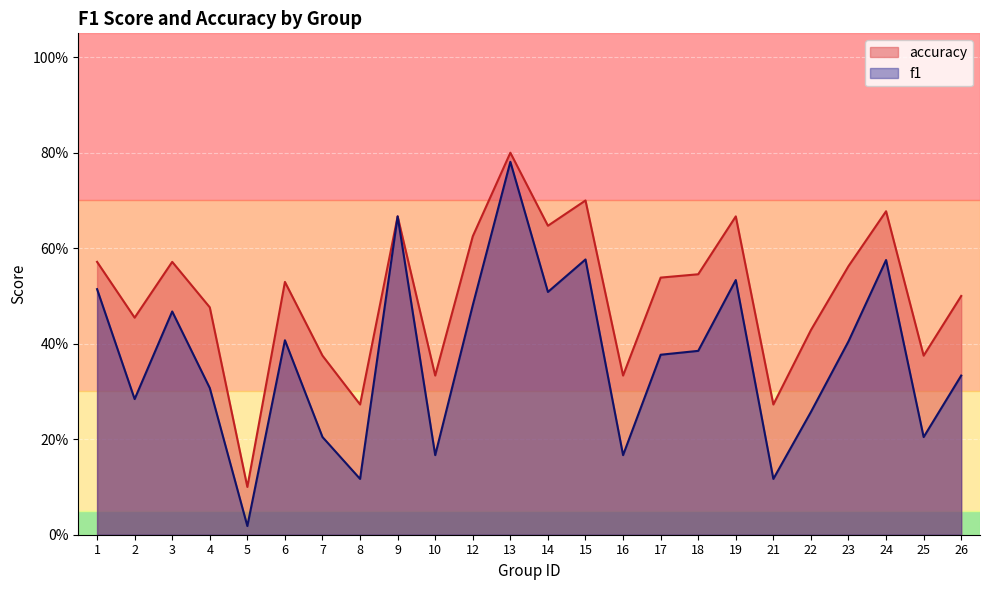

Which has a higher value, 14 or 2?

14